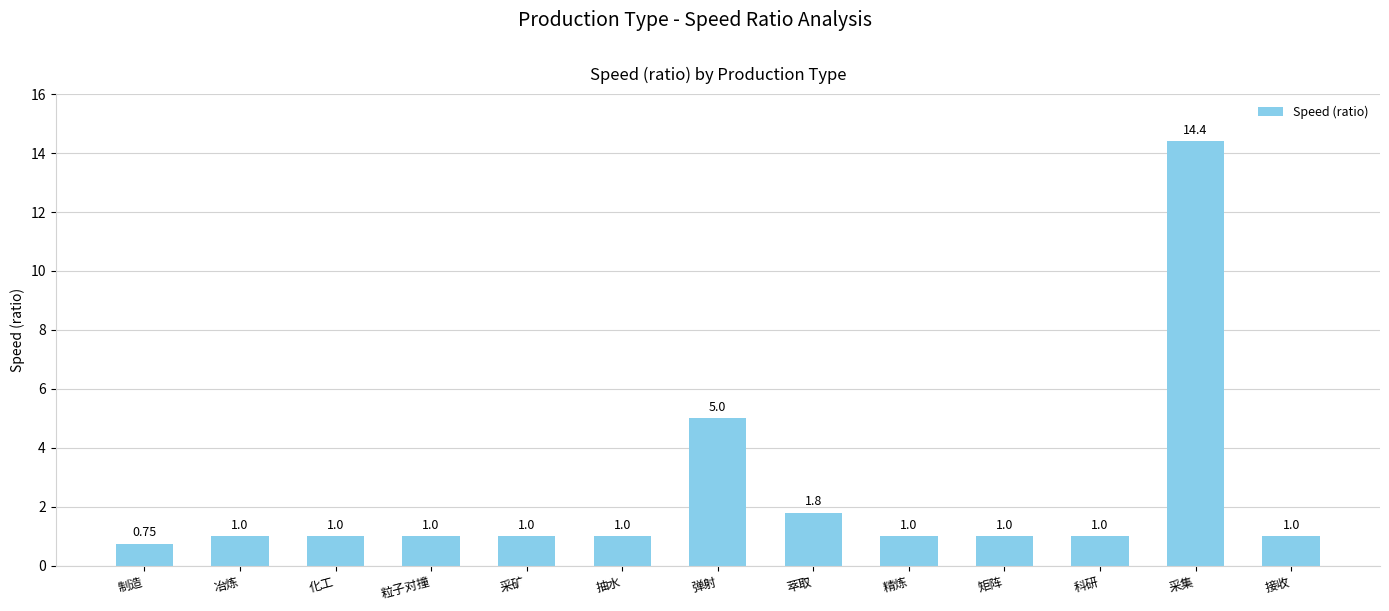

What is the change in value from 抽水 to 采集?

+13.4